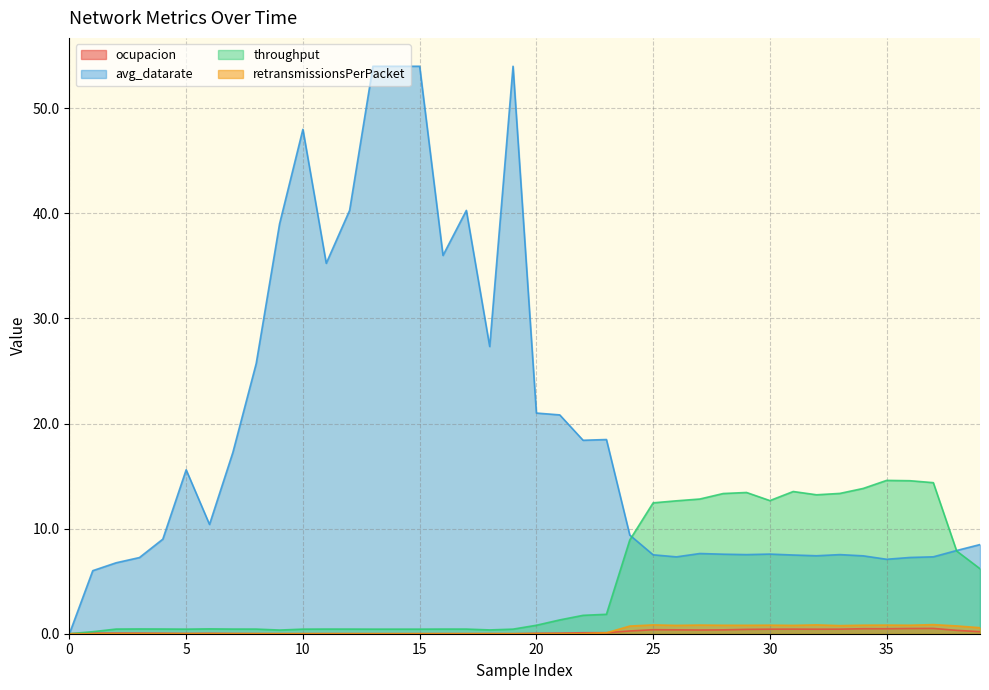

At which category is the sum across all series the highest?

13